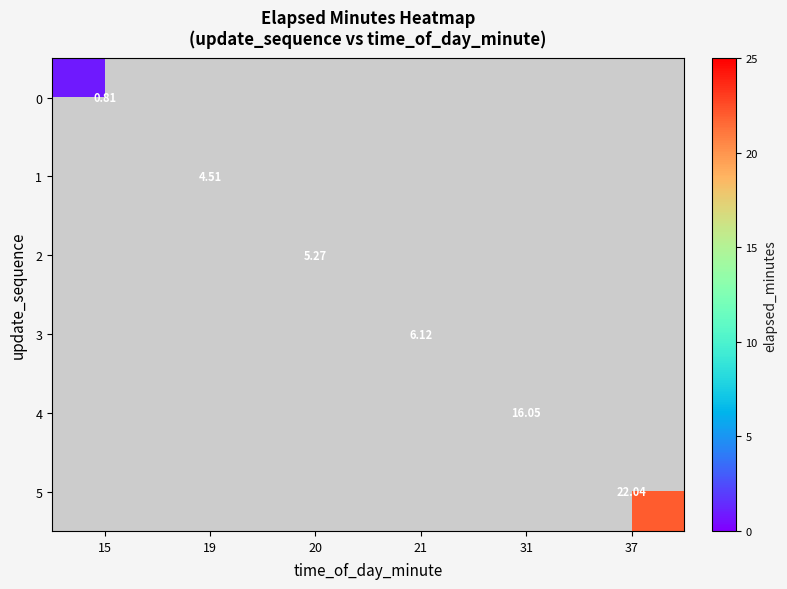

At which category does the chart reach its peak across all series?

37